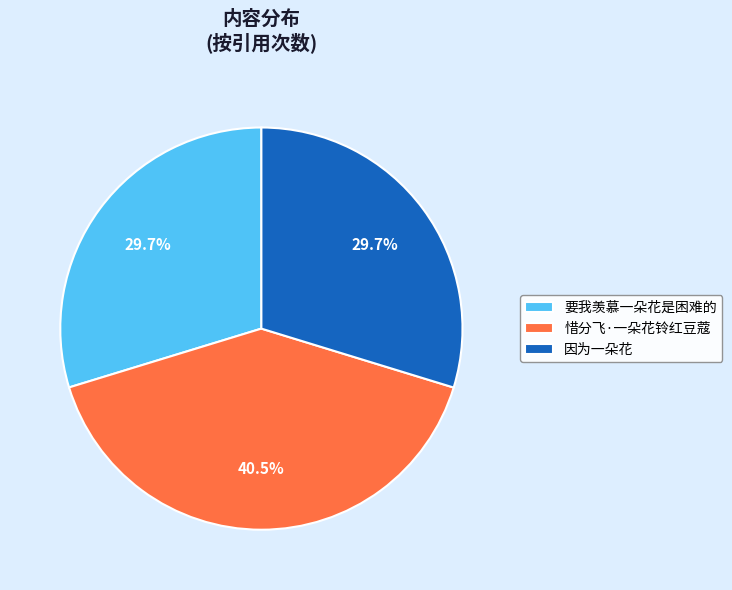

What is the largest slice in the pie chart?

惜分飞·一朵花铃红豆蔻